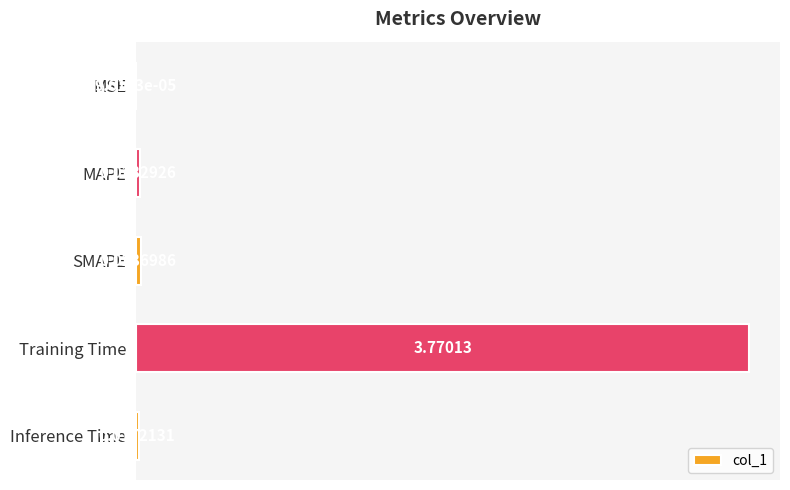

Are the bars grouped side by side (vs. stacked)?

No